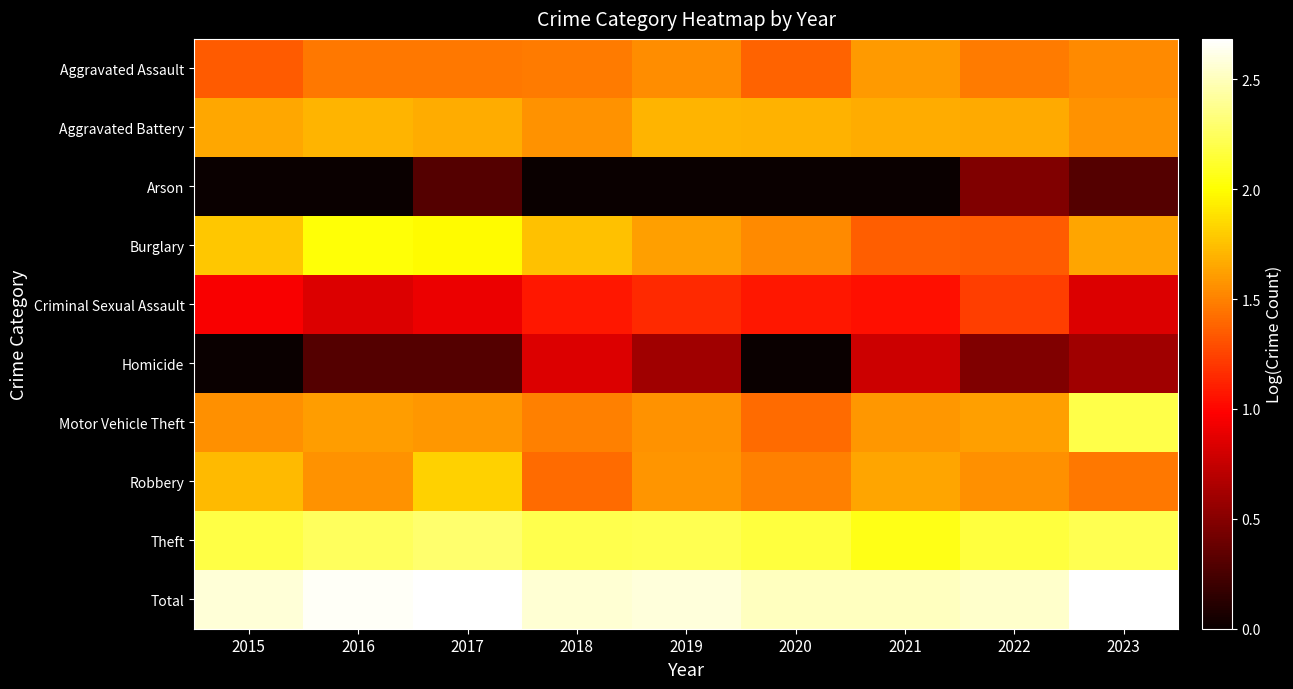

What is the spread (max minus min) of values at 2017?

2.4